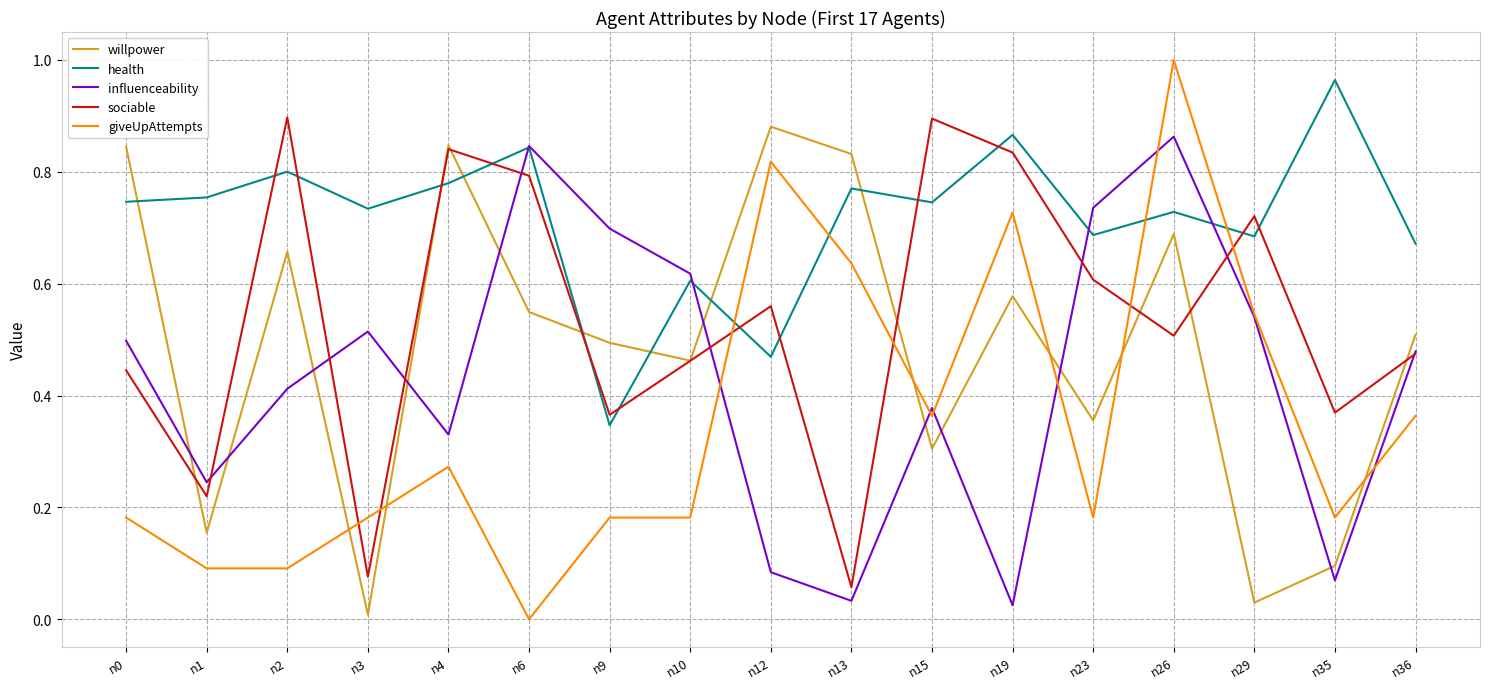

How many lines are shown in the chart?

5